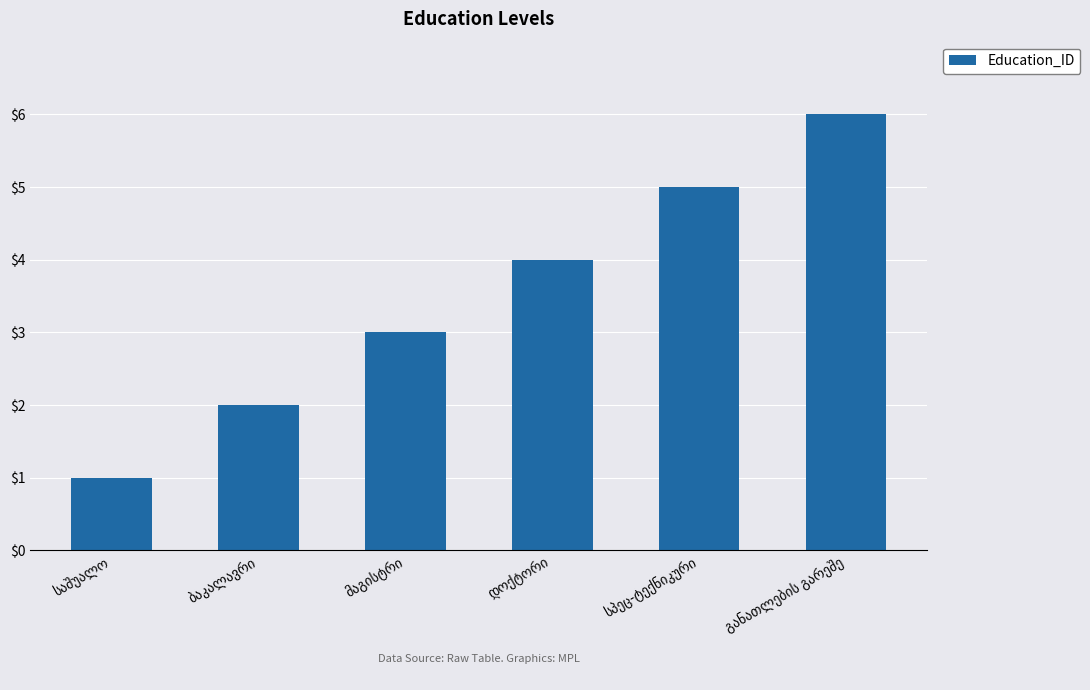

What is the difference between the second highest and minimum values?

4